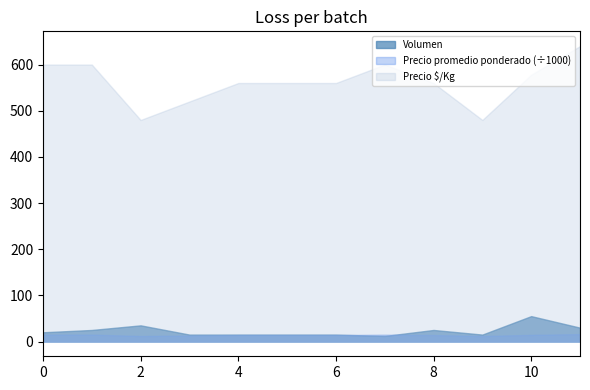

What is the highest value of the Precio promedio ponderado (÷1000) series?

16.0